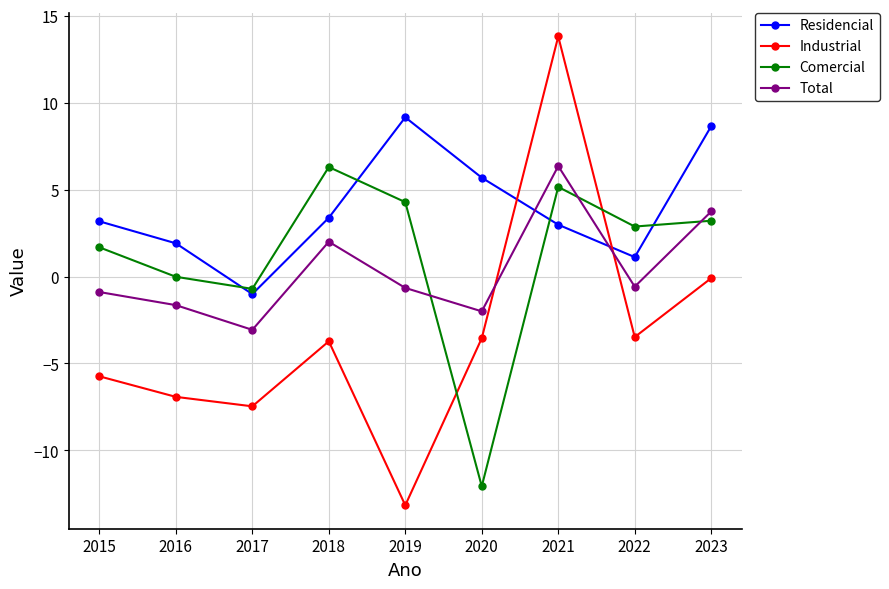

Count the number of data series in this chart.

4